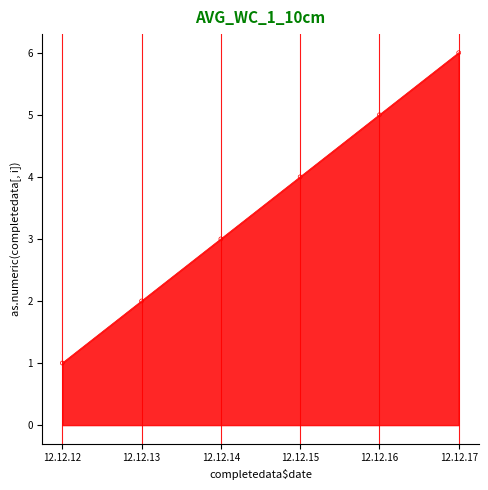

What is the change in value from 12.12.15 to 12.12.17?

+2